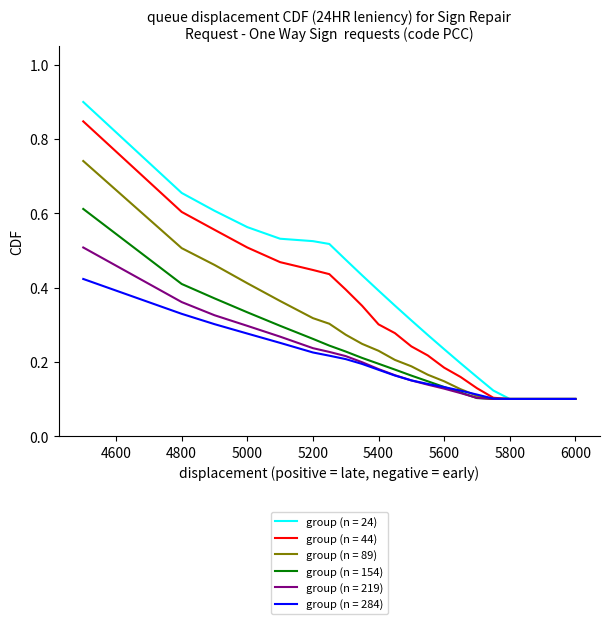

List the series in order of their peak value, lowest first.

group (n = 284), group (n = 219), group (n = 154), group (n = 89), group (n = 44), group (n = 24)